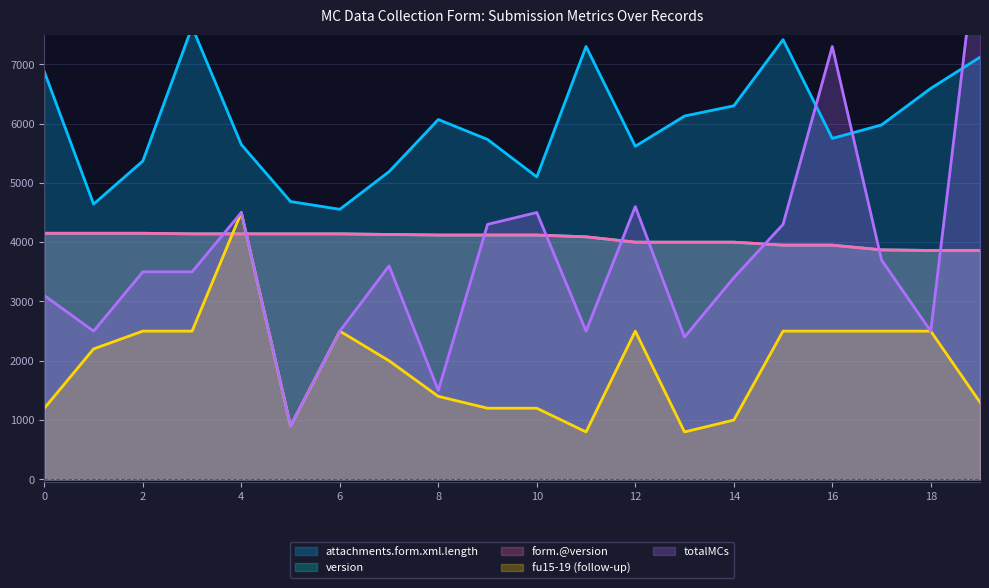

Where do totalMCs and form.@version first cross each other?

3 and 4